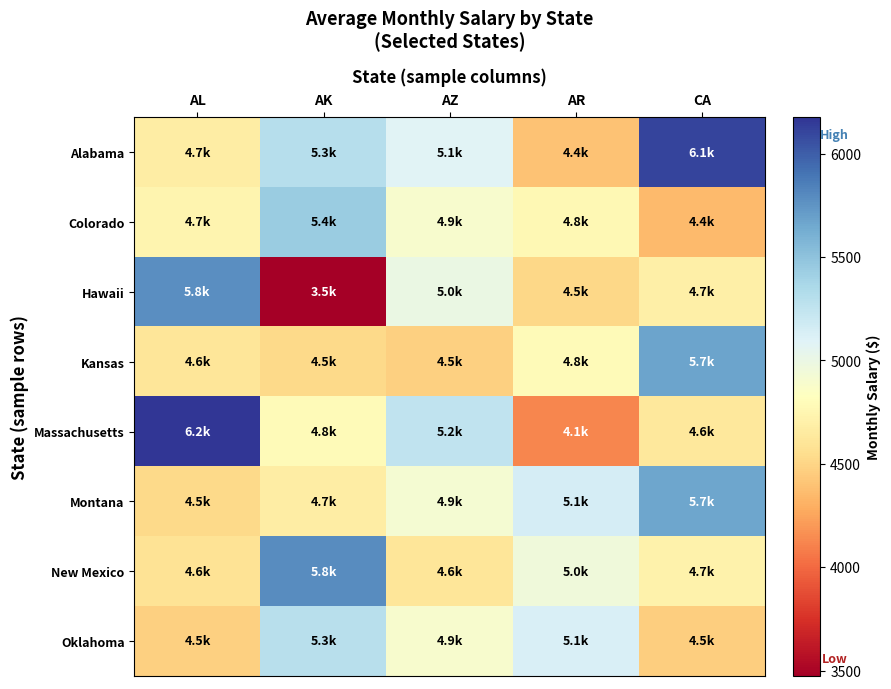

What is the spread (max minus min) of values at AR?

1020.8